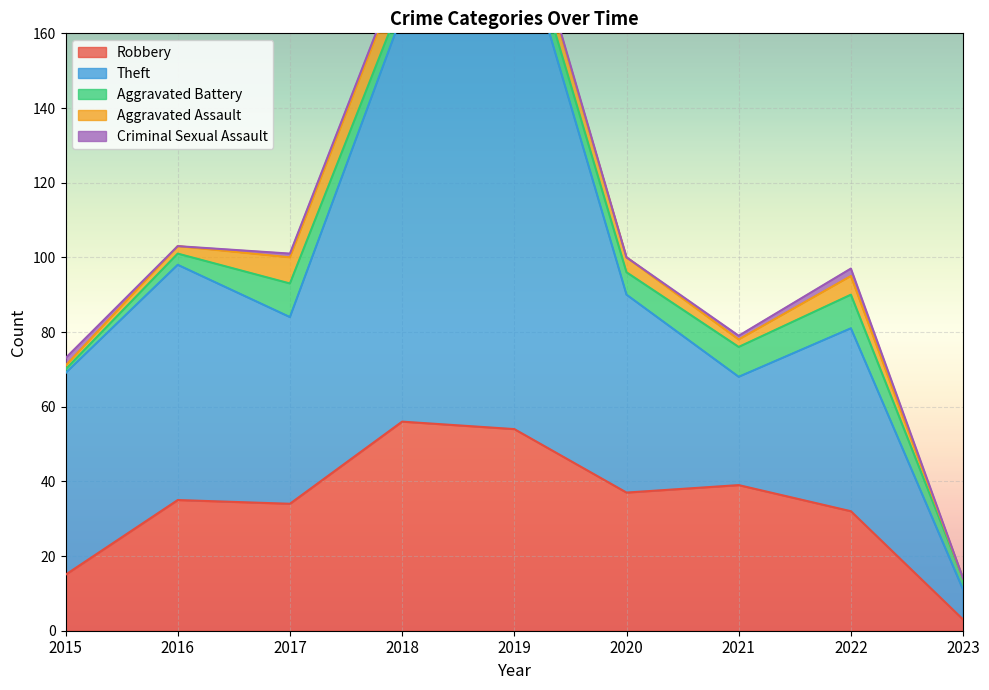

Which category has the highest value in the Aggravated Battery series?

2017